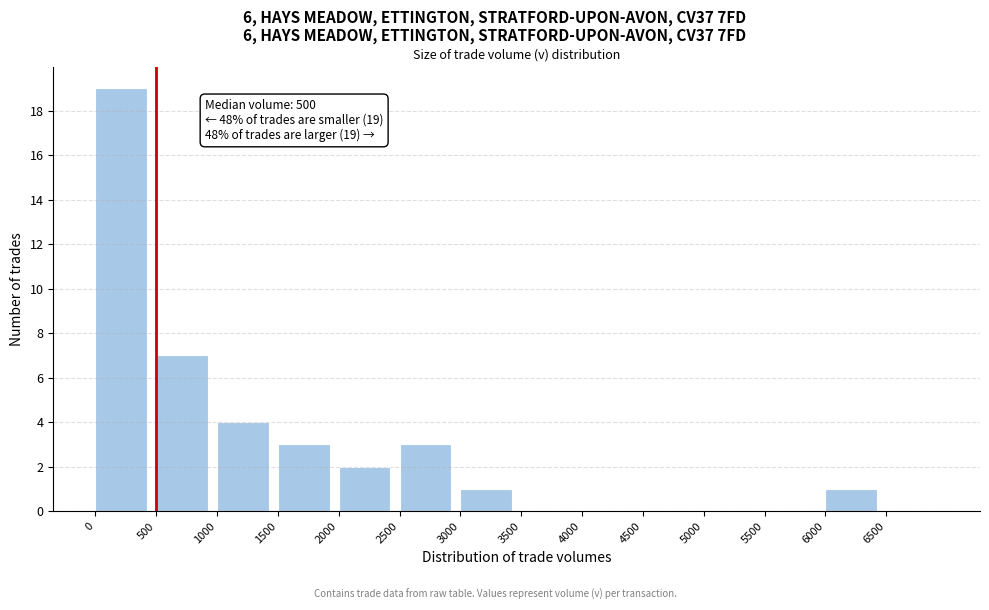

Over which range of the x-axis is the bar tallest?

0 to 500